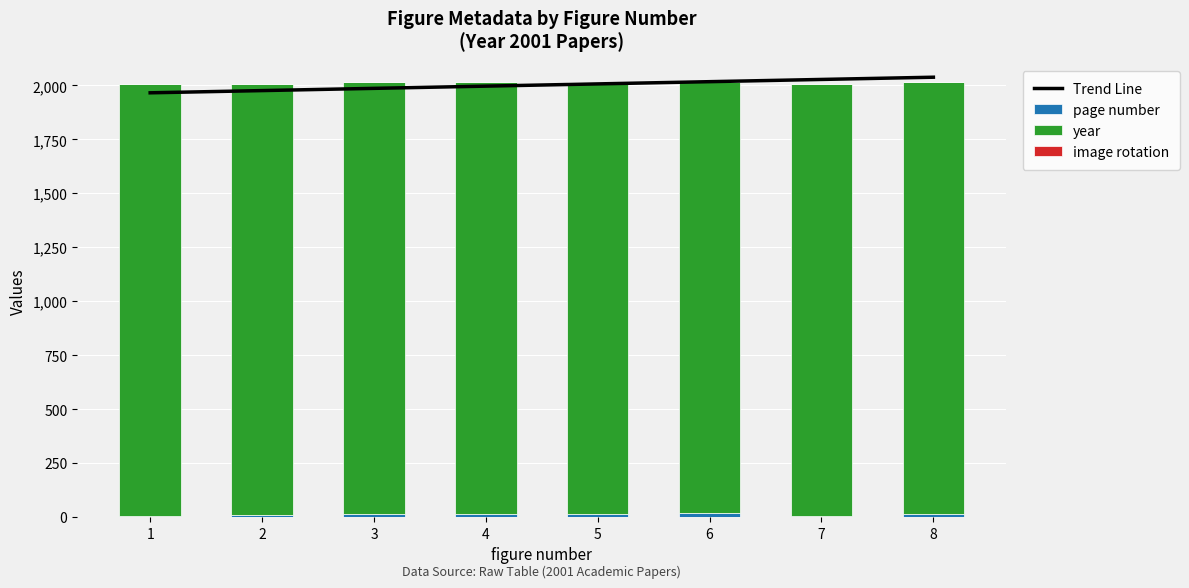

How many data points does each series have?

8